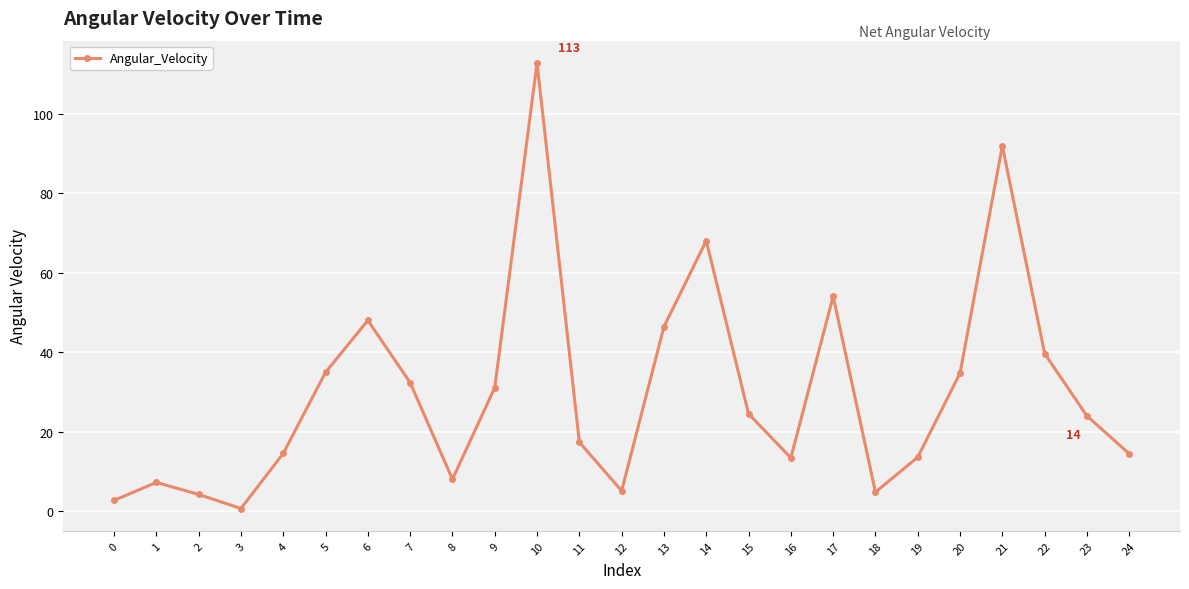

Where is the data nearest to the value 56?

17